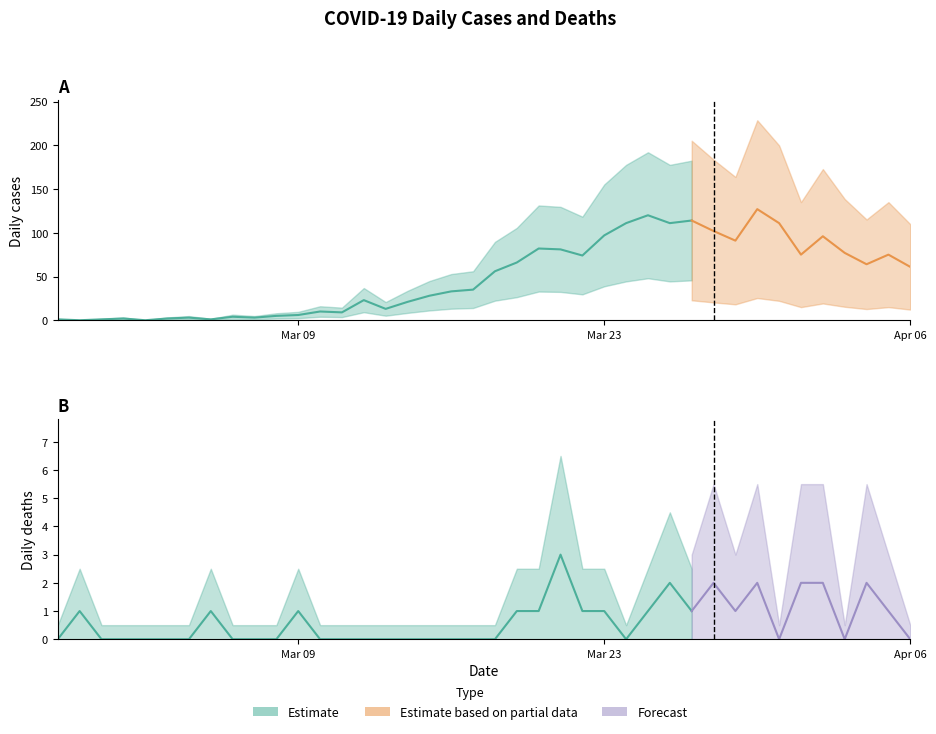

Where do Daily cases and Deaths first cross each other?

2020-02-27 and 2020-02-28